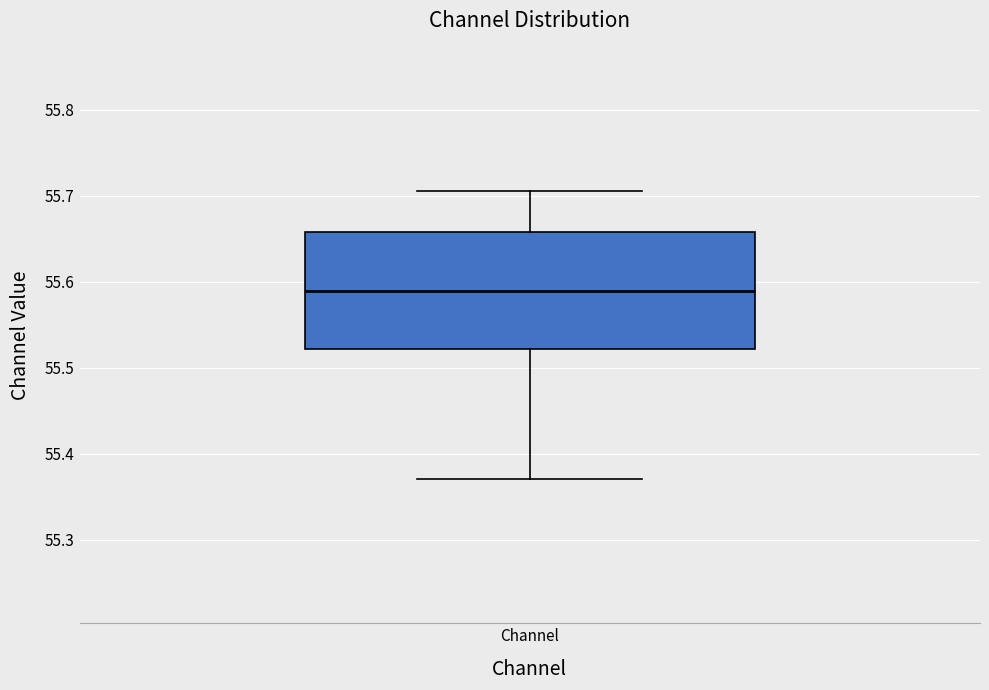

Where does the median line of the box for Channel sit on the y-axis? The values are not printed on the chart, so give them approximately, as read against the axis.

55.59